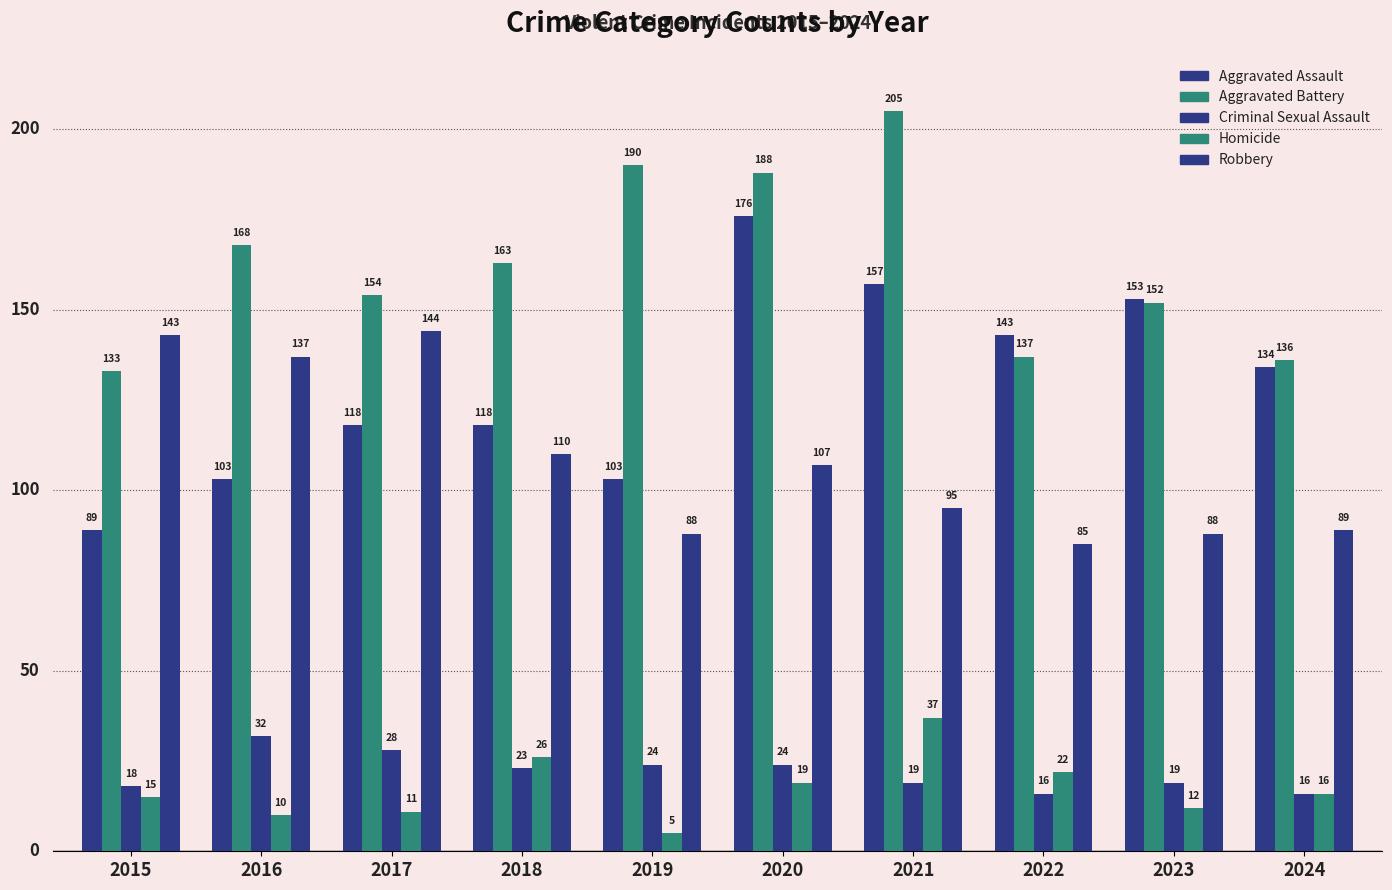

What is the value of the Aggravated Battery bar at the 2nd from the left?

168